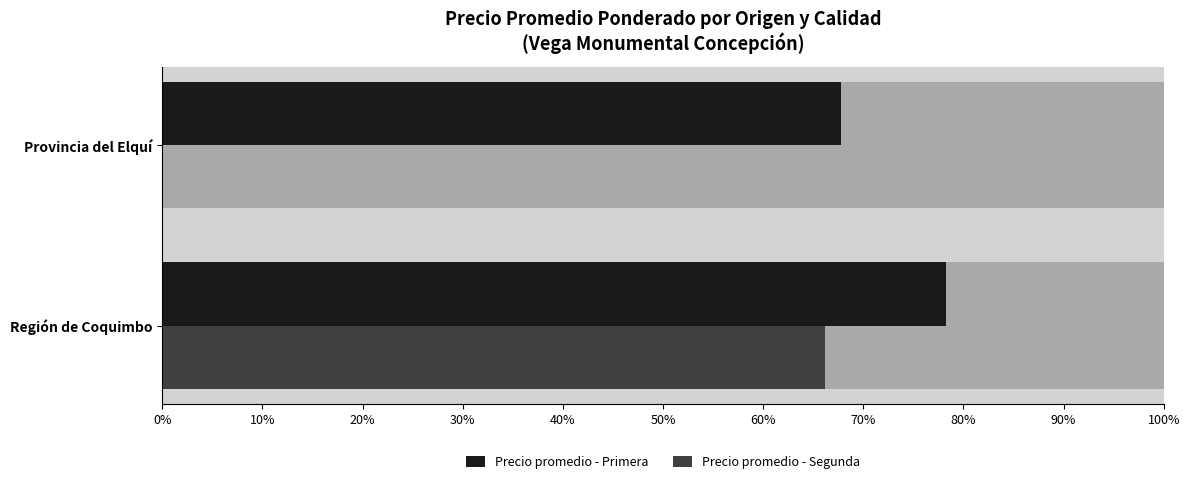

Reading left to right, extract all data points from this chart.

Precio promedio - Primera: 0.8	0.7
Precio promedio - Segunda: 0.7	0.0